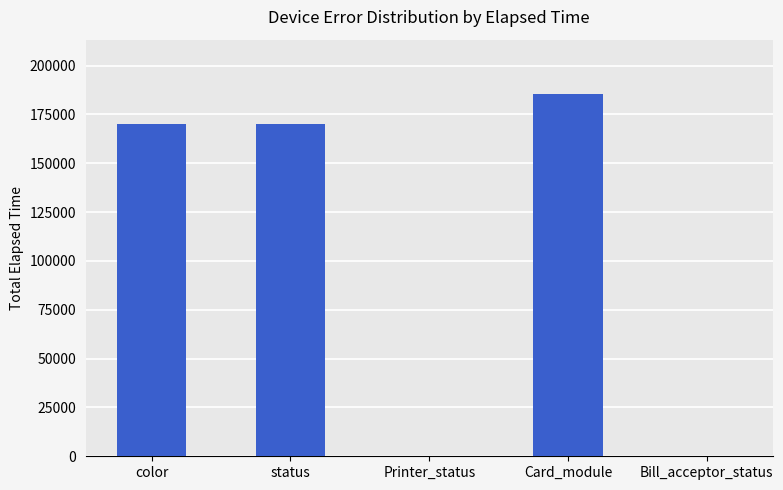

How many categories are shown in the chart?

5